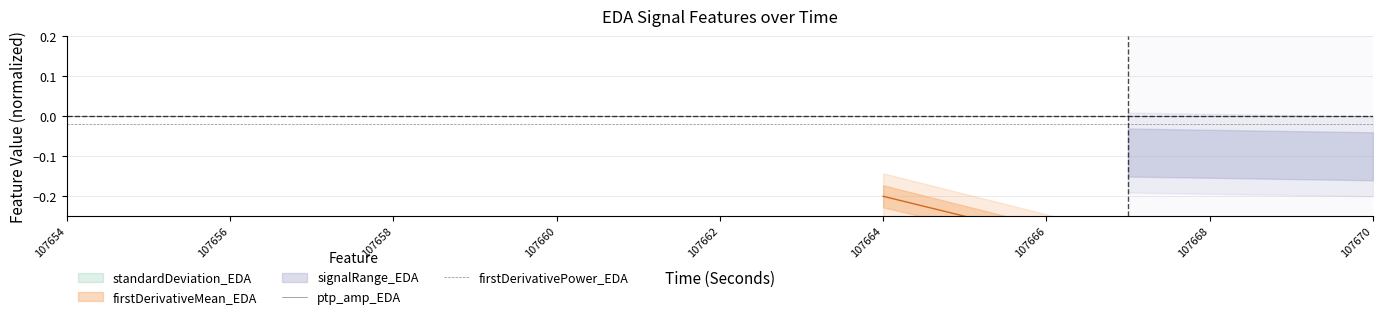

True or false: ptp_amp_EDA and firstDerivativePower_EDA intersect in this chart.

False